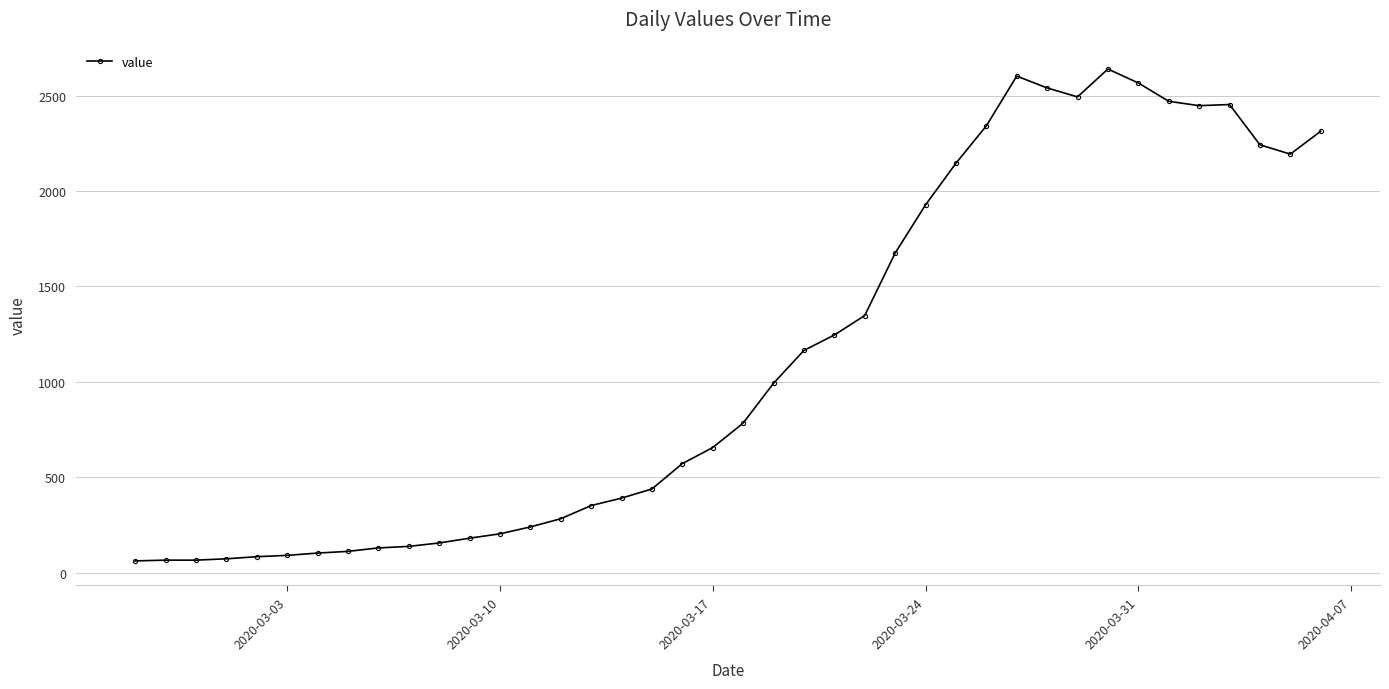

True or false: there are more than 0 points higher than both neighbors.

True